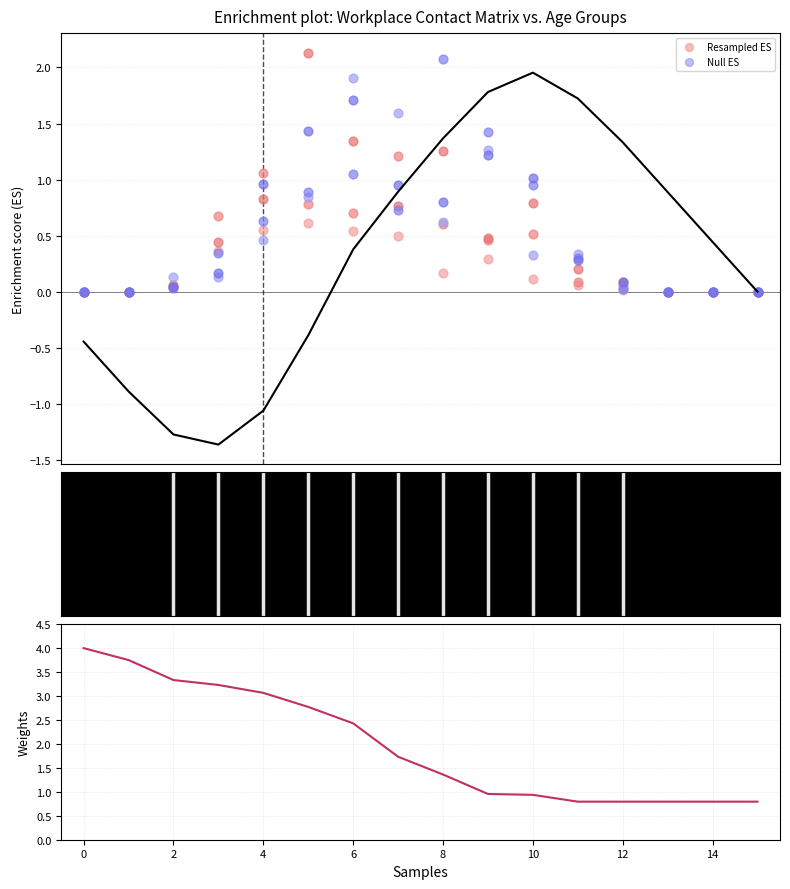

Is the value of Resampled ES at 15 greater than the value of Null ES at 0?

No